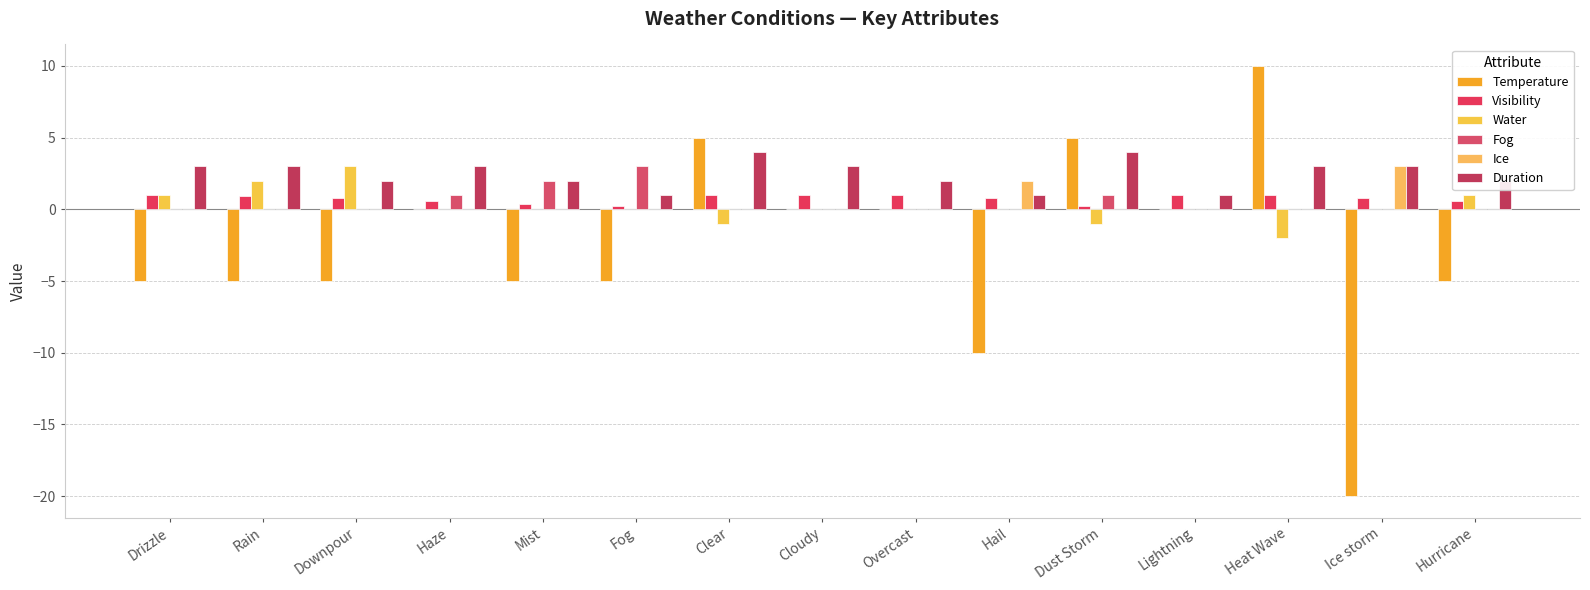

Rank the series at Overcast from lowest to highest value.

Temperature, Water, Fog, Ice, Visibility, Duration